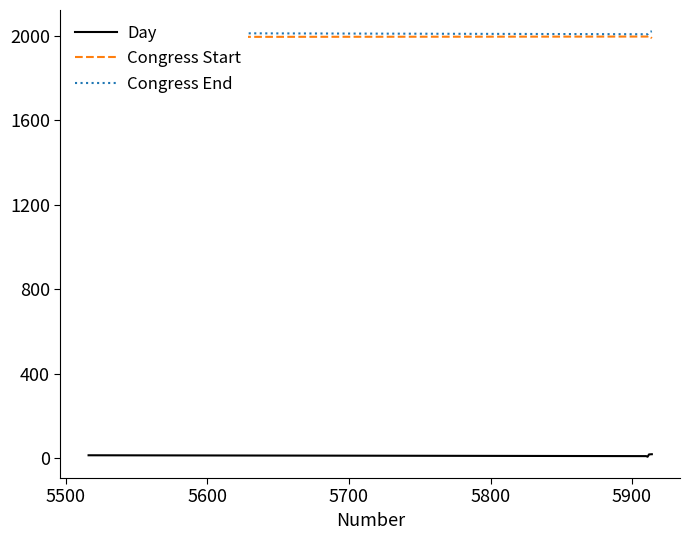

Which series has the largest total across all categories?

Congress End